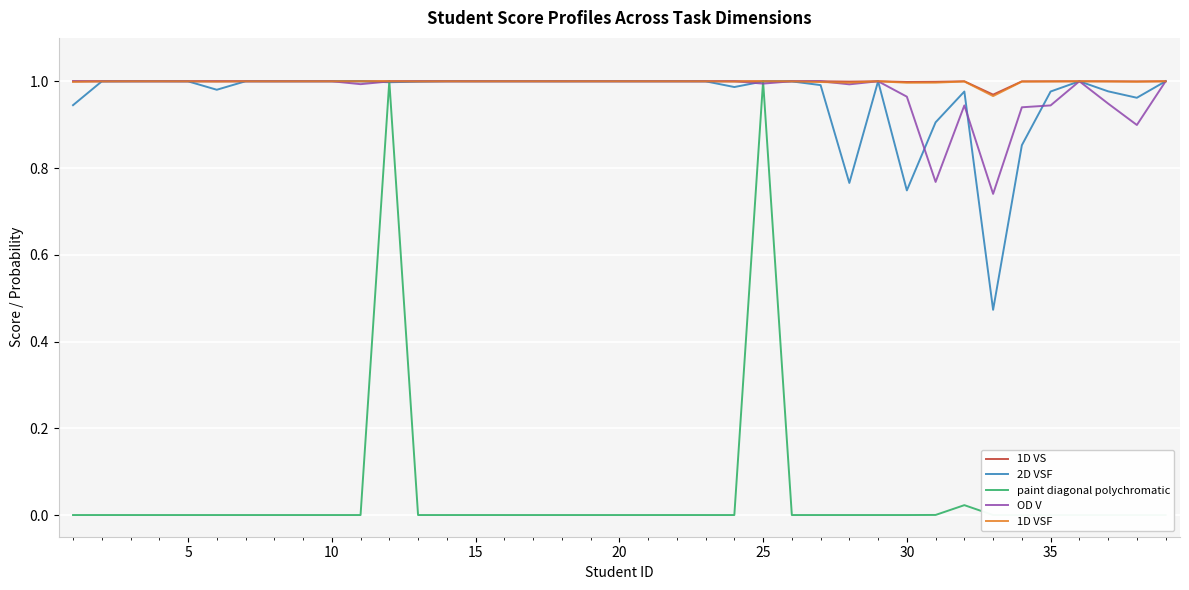

True or false: 1D VS has a value of 0.4 at 30.

False